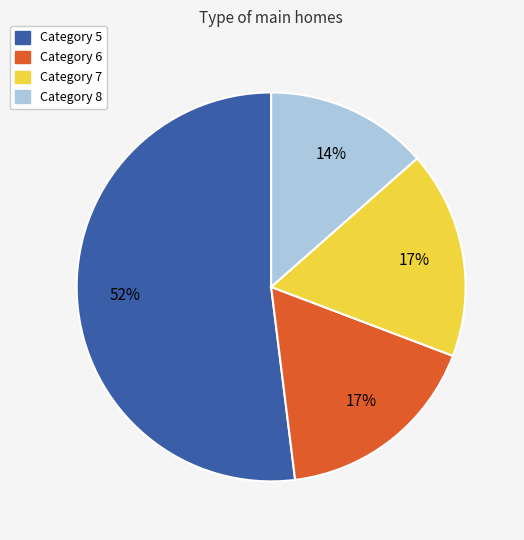

Is there a majority slice in this chart?

Yes